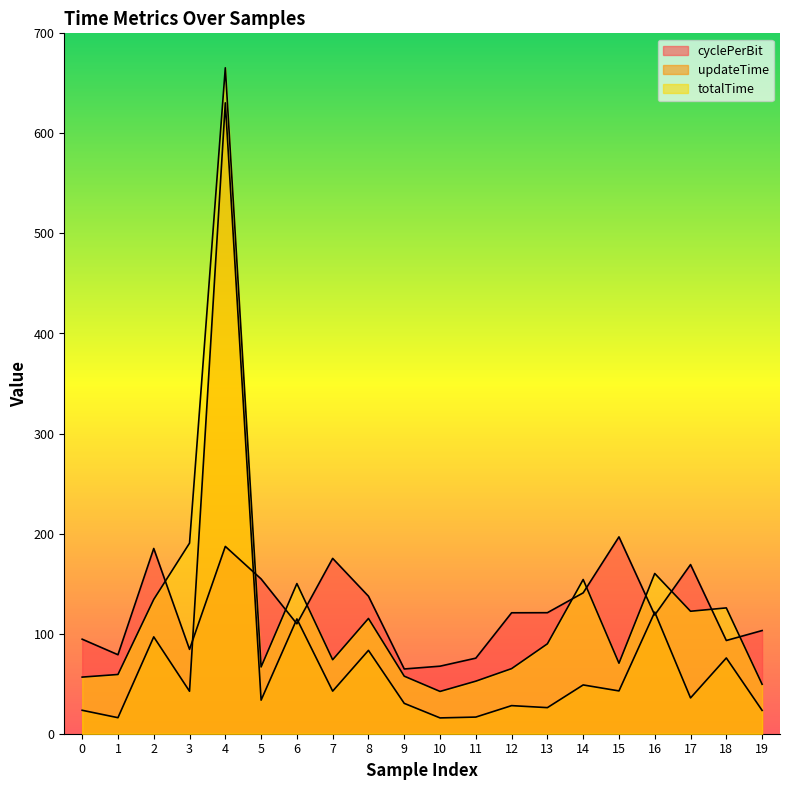

True or false: totalTime and updateTime intersect in this chart.

False